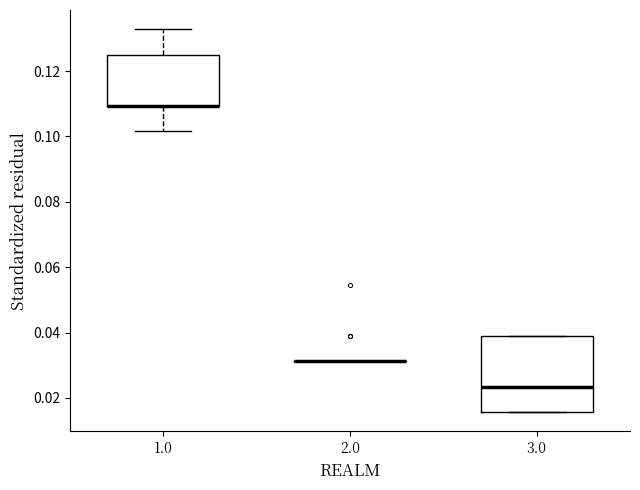

Reading left to right, read every box against the y-axis: the position of its median line, the range the box covers, and the ends of its whiskers. The values are not printed on the chart, so give them approximately, as read against the axis.

1.0: median 0.110 (drawn on the box's lower edge), box 0.110 to 0.126, whiskers 0.102 to 0.132
2.0: box collapsed to a line at 0.032, whiskers 0.032 to 0.032
3.0: median 0.024, box 0.016 to 0.040, whiskers 0.016 to 0.040